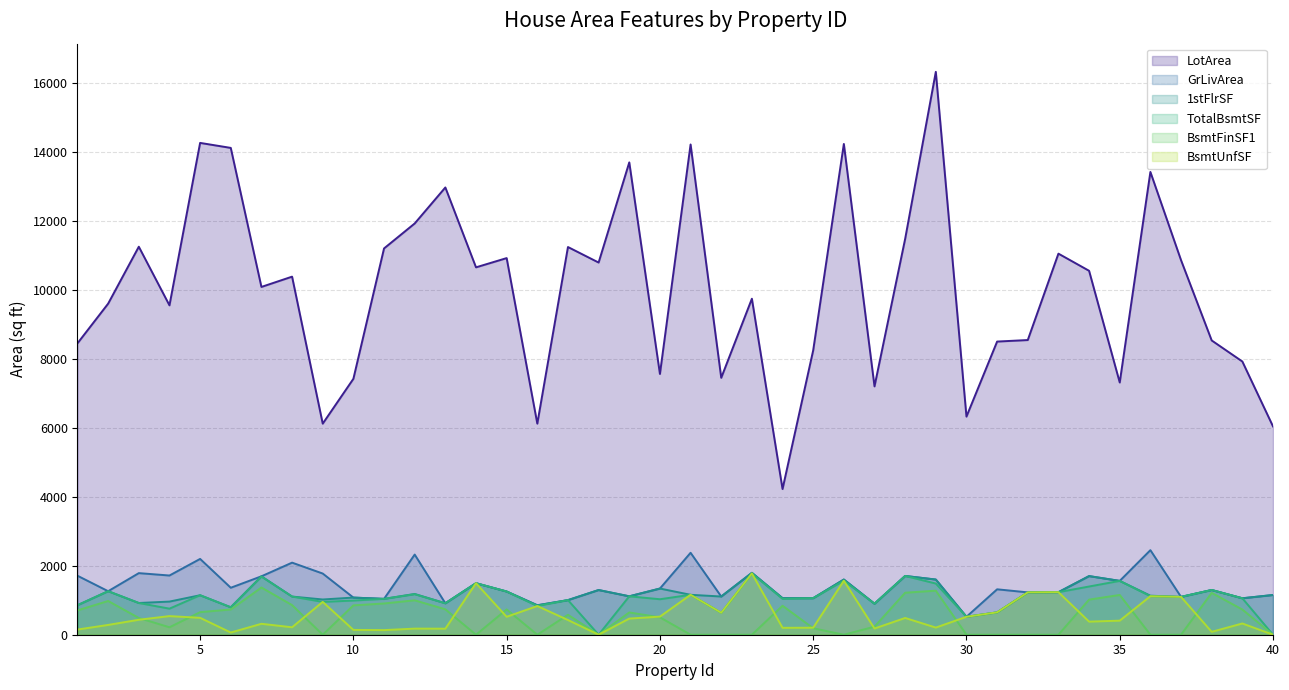

Does the chart display data point markers on the line(s)?

No